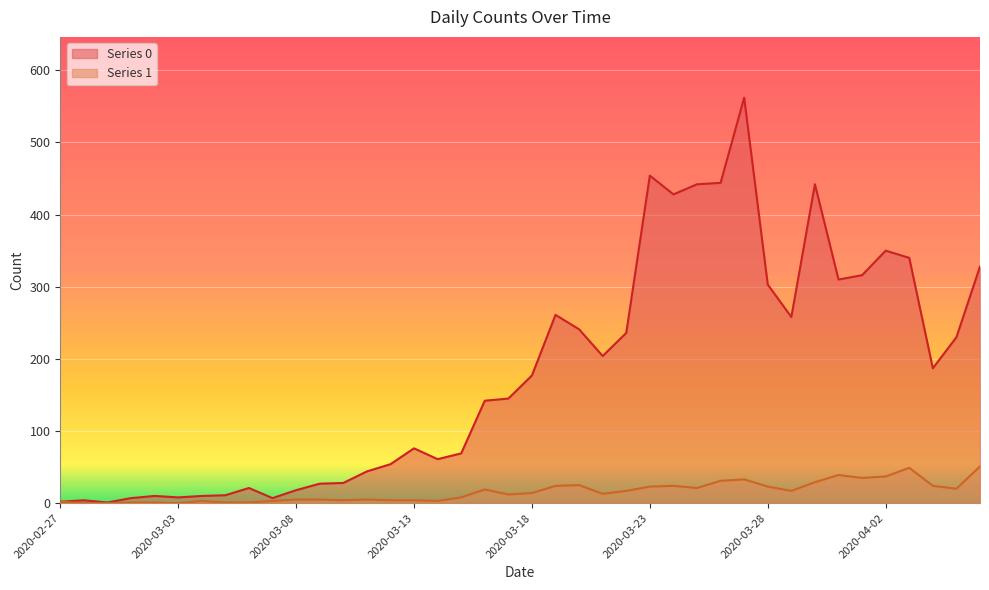

How many values in the Series 1 series are below 14?

20